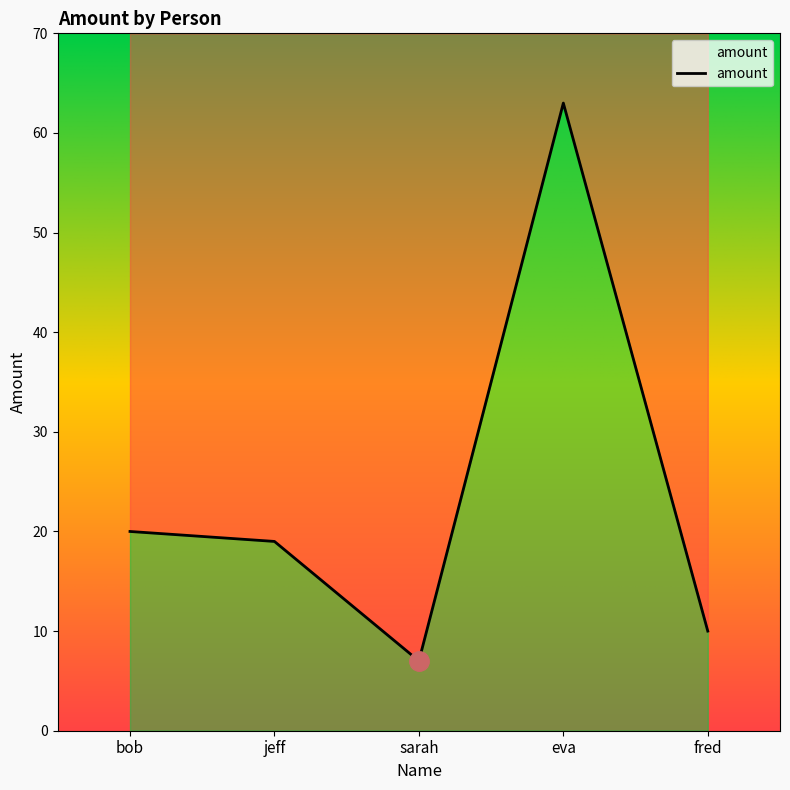

The chart shows a value of 33 at eva. True or false?

False